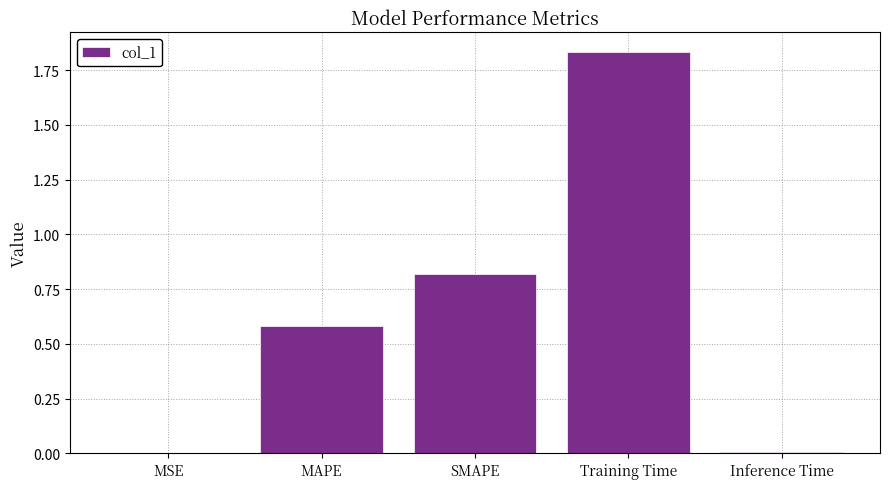

Which label corresponds to the largest value in the chart?

Training Time